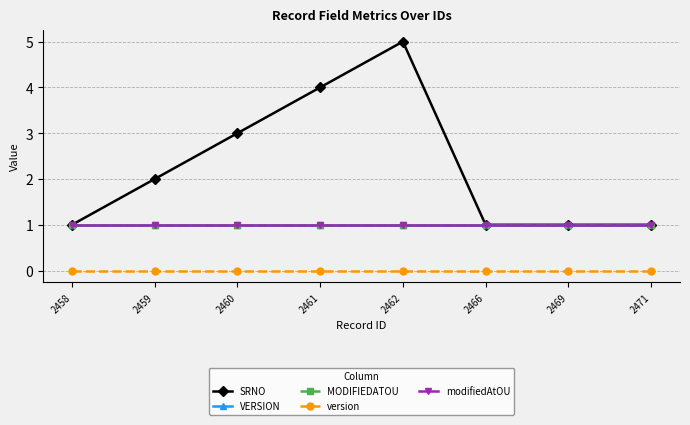

The value of VERSION at 2466 is 2. True or false?

False